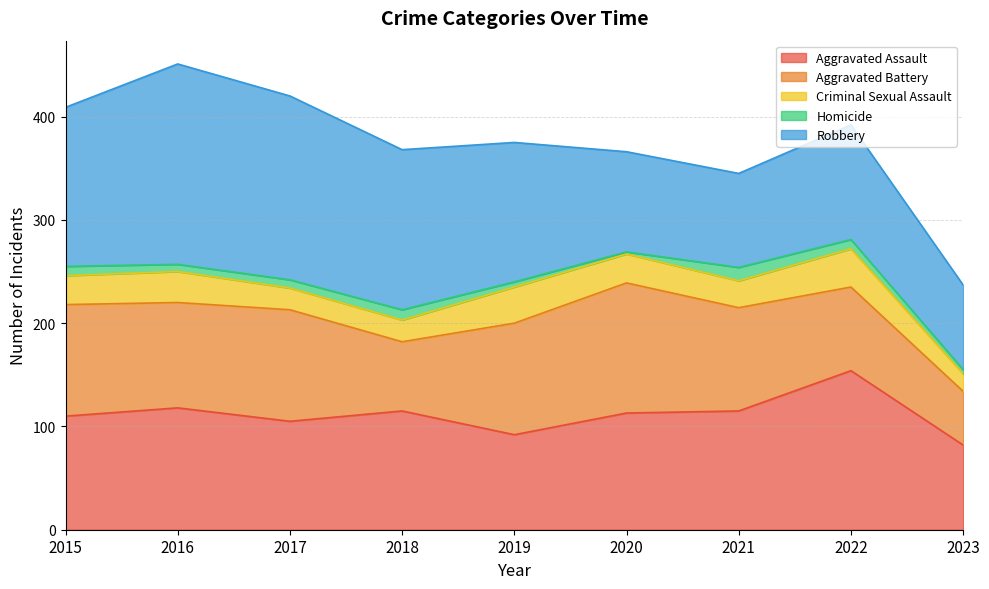

Which label corresponds to the smallest value in the chart?

2020